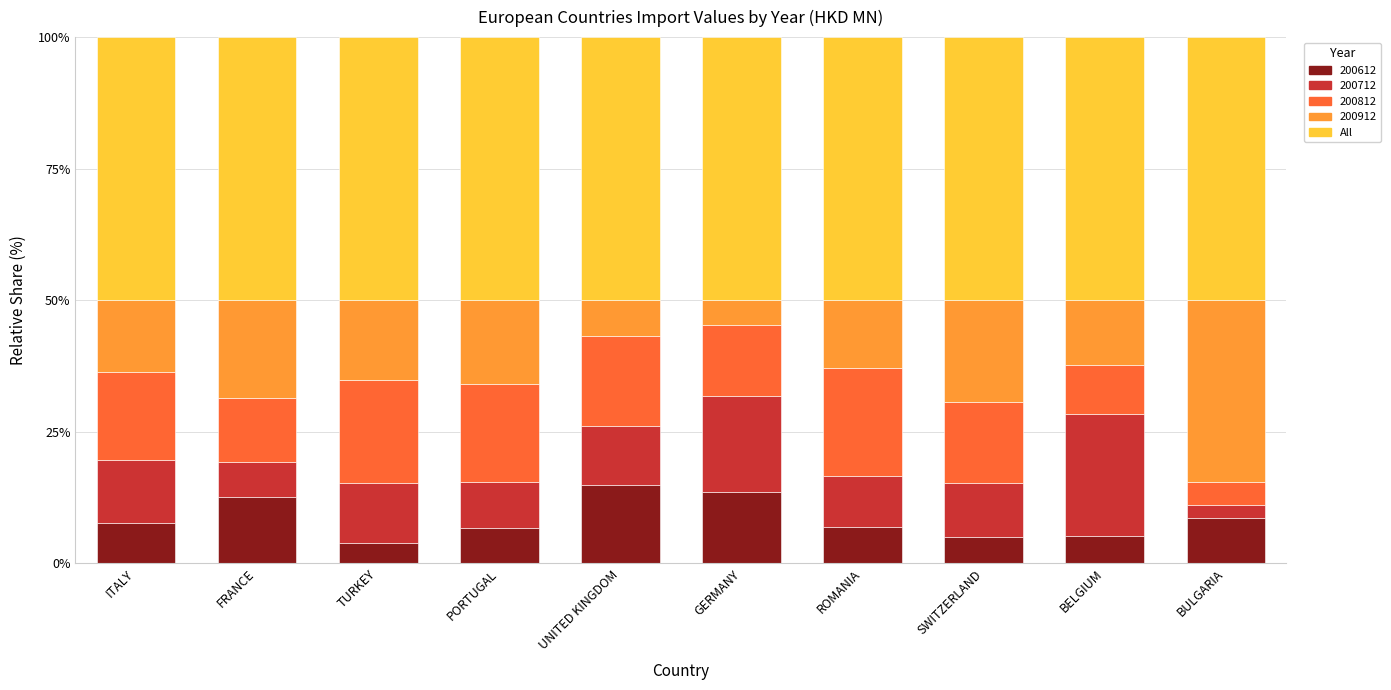

Count the number of data series in this chart.

5